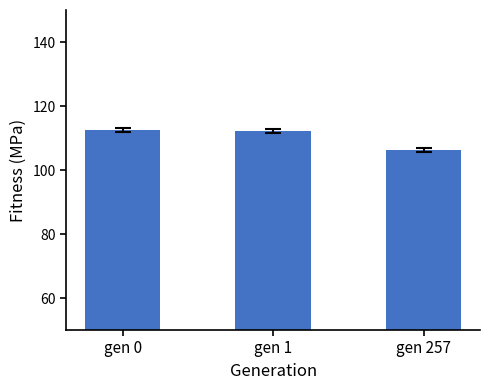

How many series are shown in this chart?

1